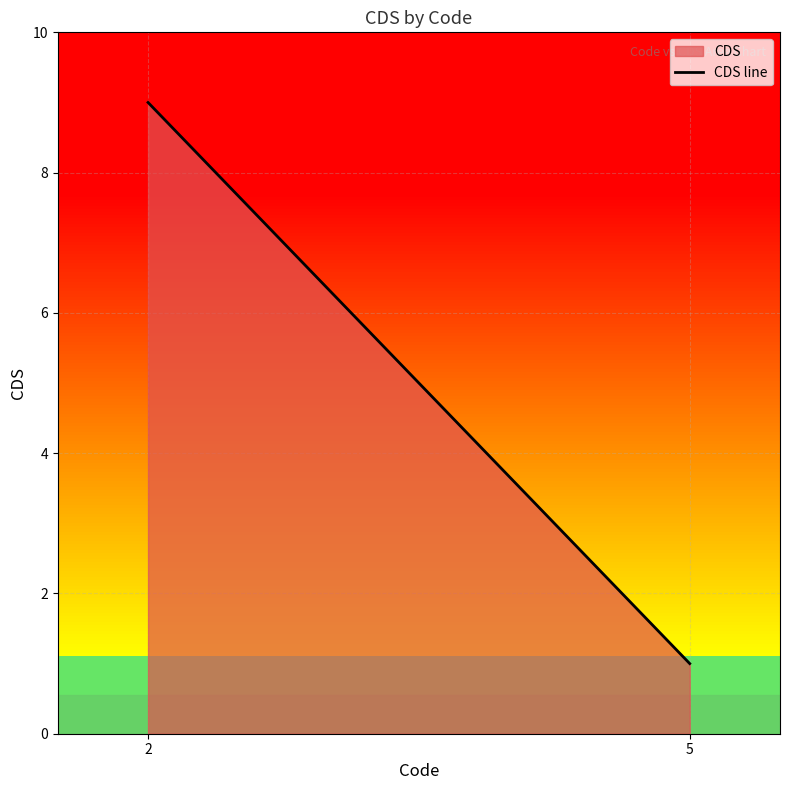

What is the minimum value shown in the chart?

1